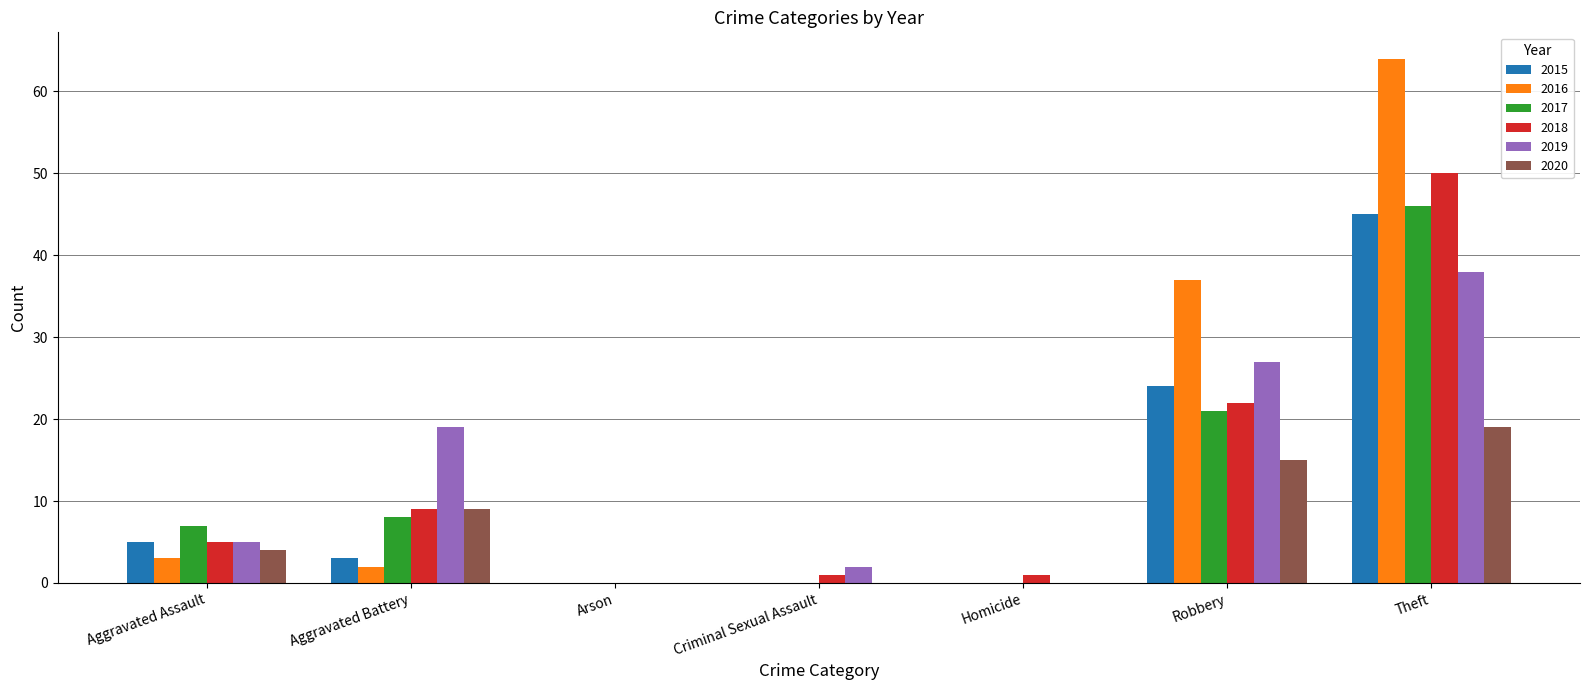

Are the bars grouped side by side (vs. stacked)?

Yes